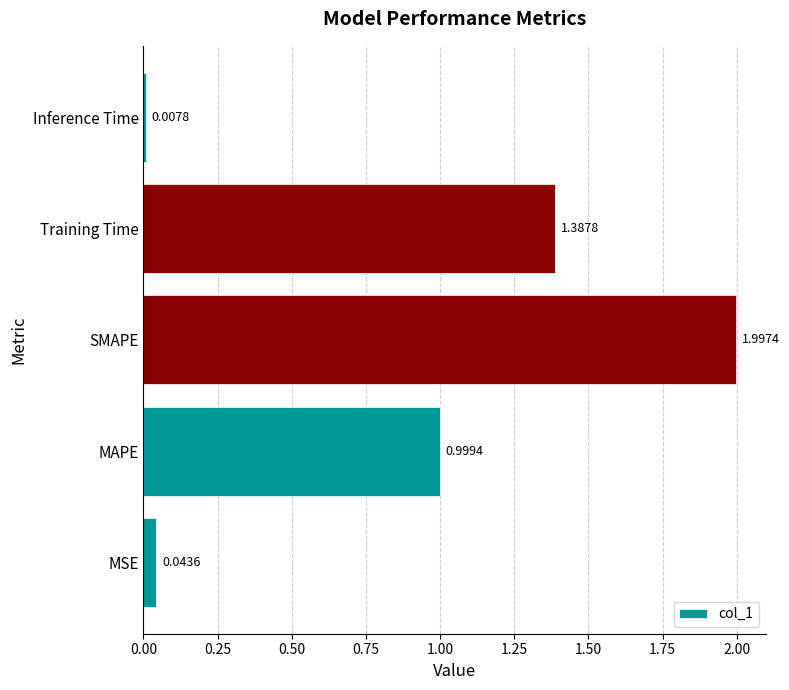

List the labels in order of value, smallest first.

Inference Time, MSE, MAPE, Training Time, SMAPE